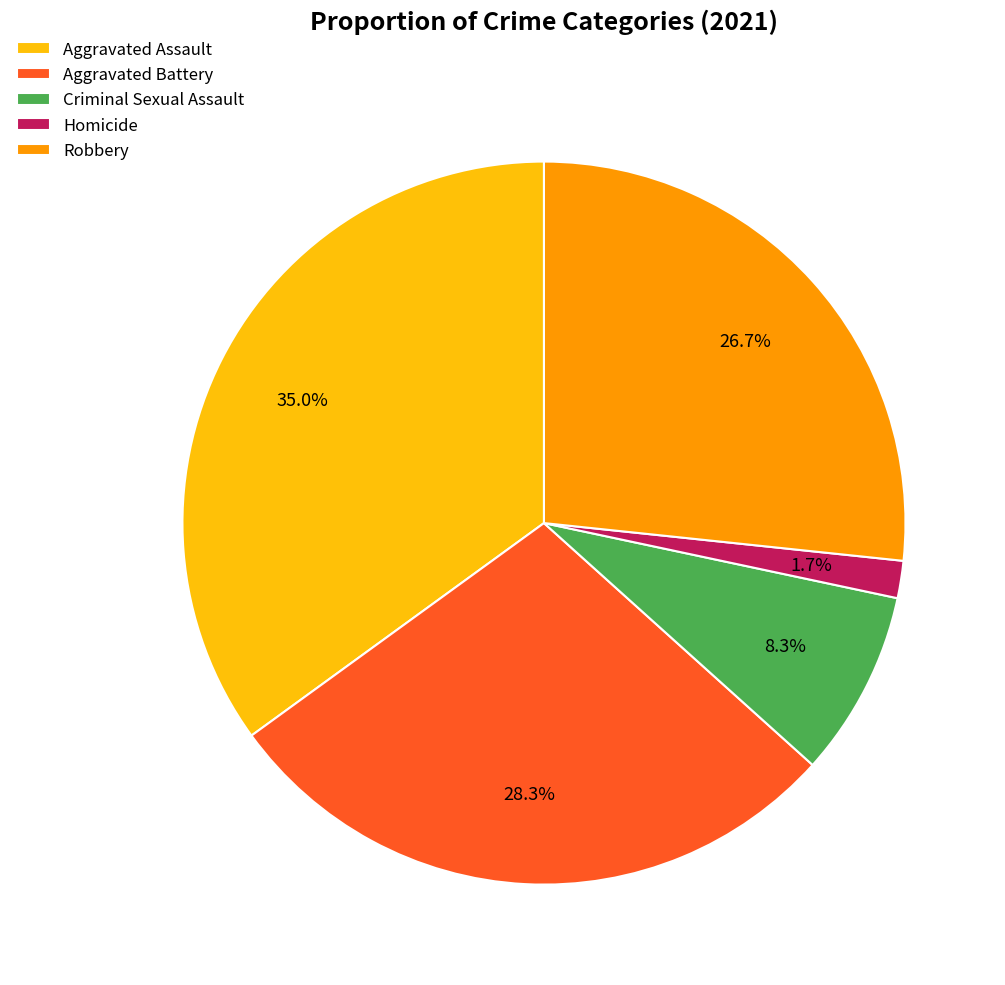

Is it true that Robbery is 35% of the pie?

False